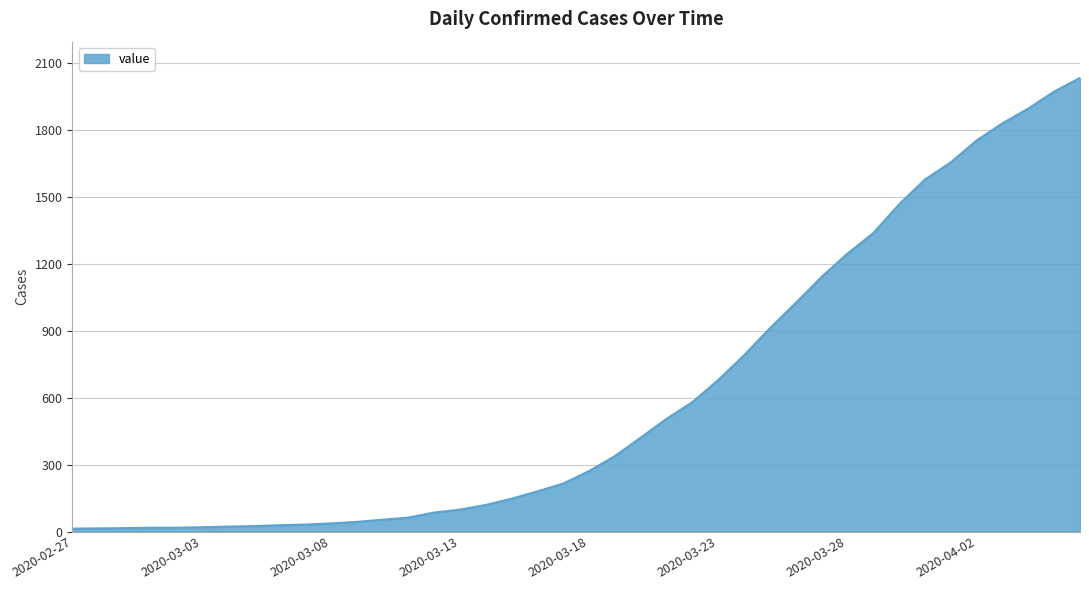

What is the maximum value shown in the chart?

2032